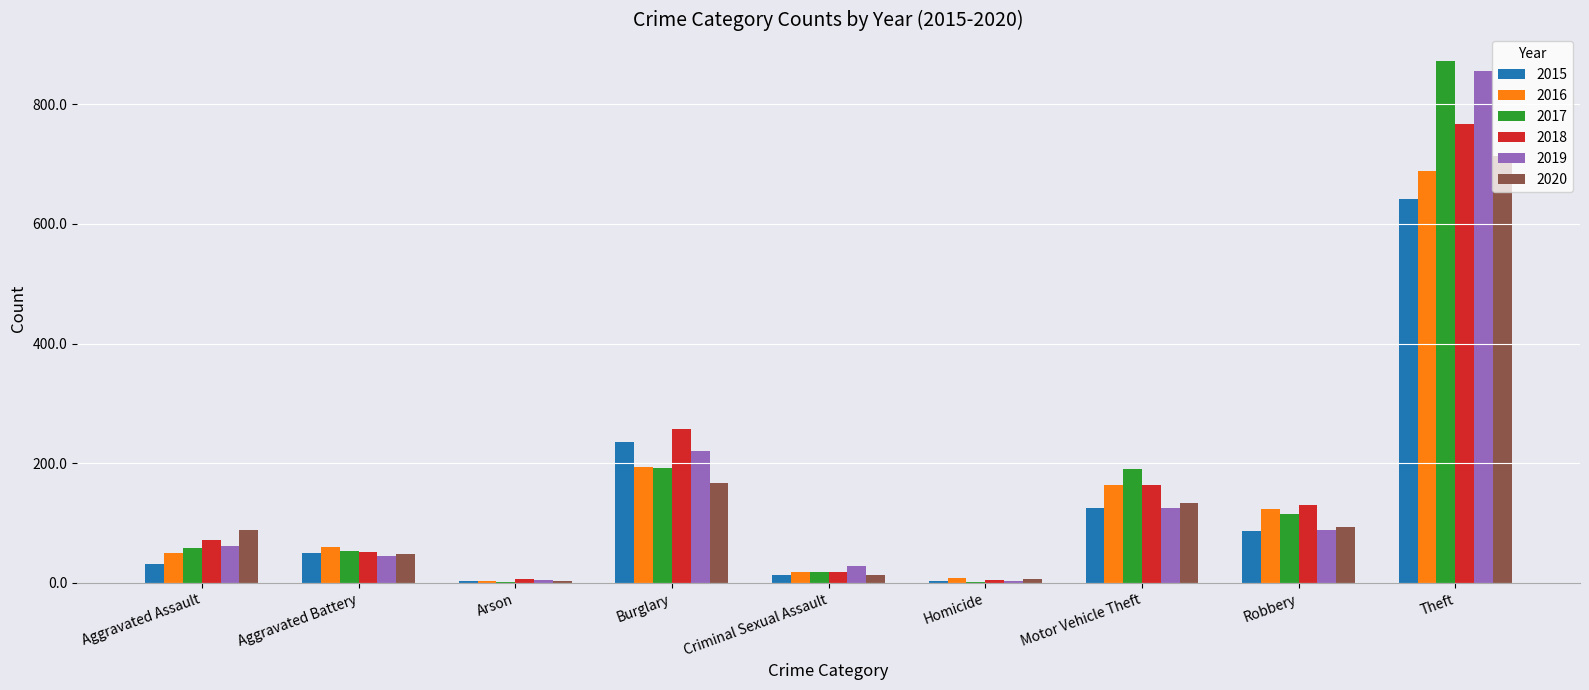

At which category is the sum across all series the highest?

Theft